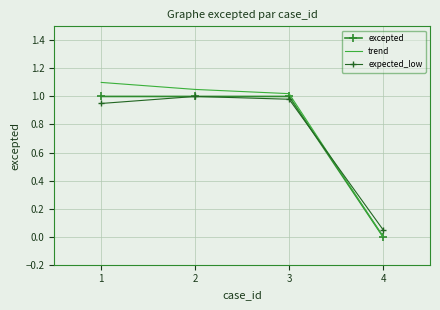

Which series has the widest spread of values?

trend